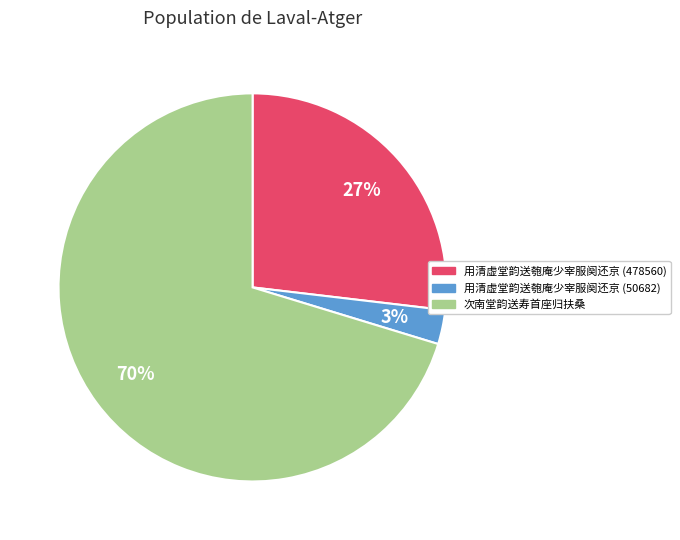

To the nearest percent, what portion does 用清虚堂韵送匏庵少宰服阕还京 (478560) represent?

27%